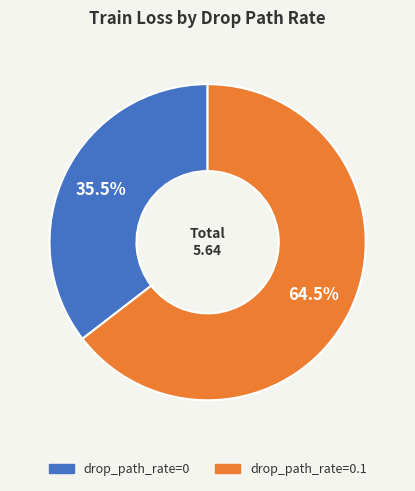

Is there a majority slice in this chart?

Yes